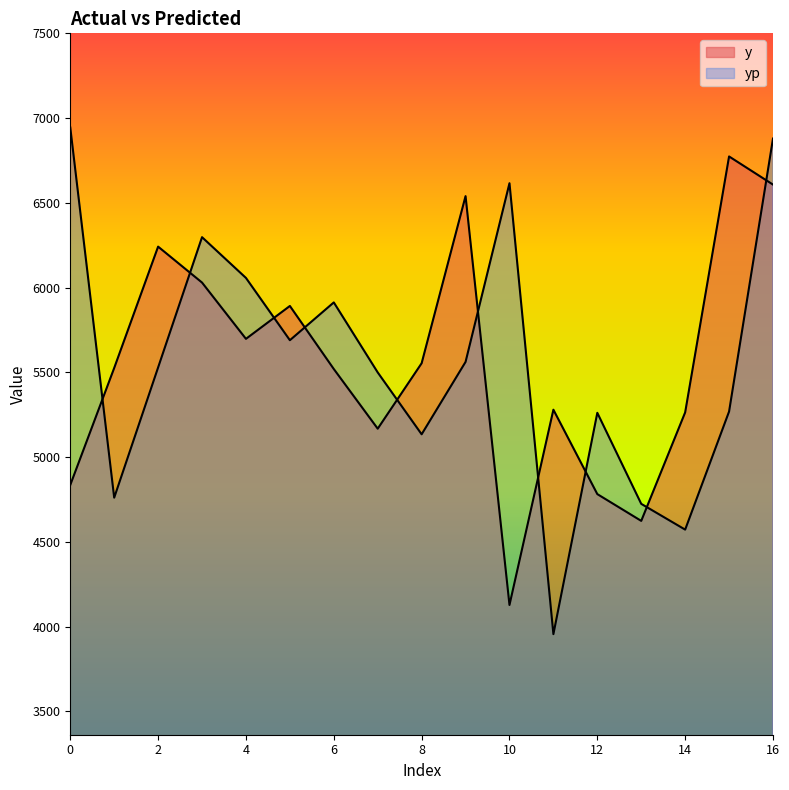

True or false: y has more than 1 interior local peaks.

True